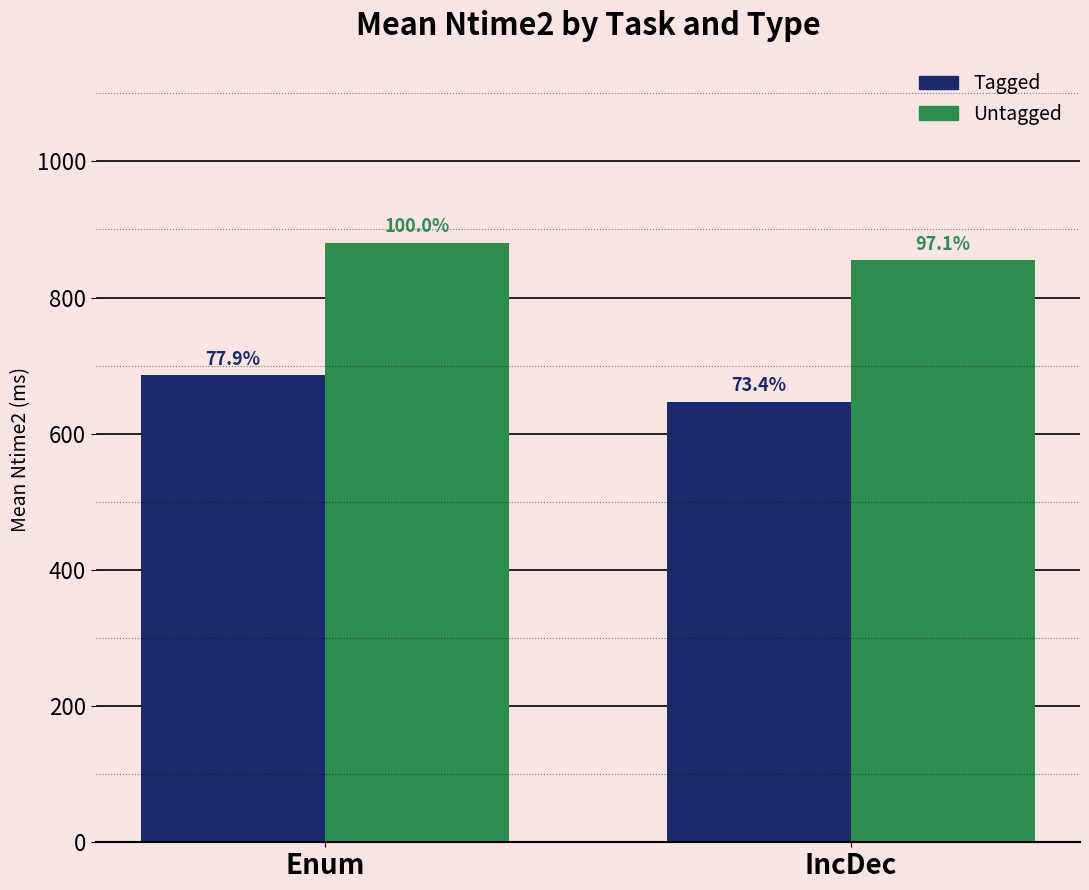

Does the chart contain stacked bars?

No